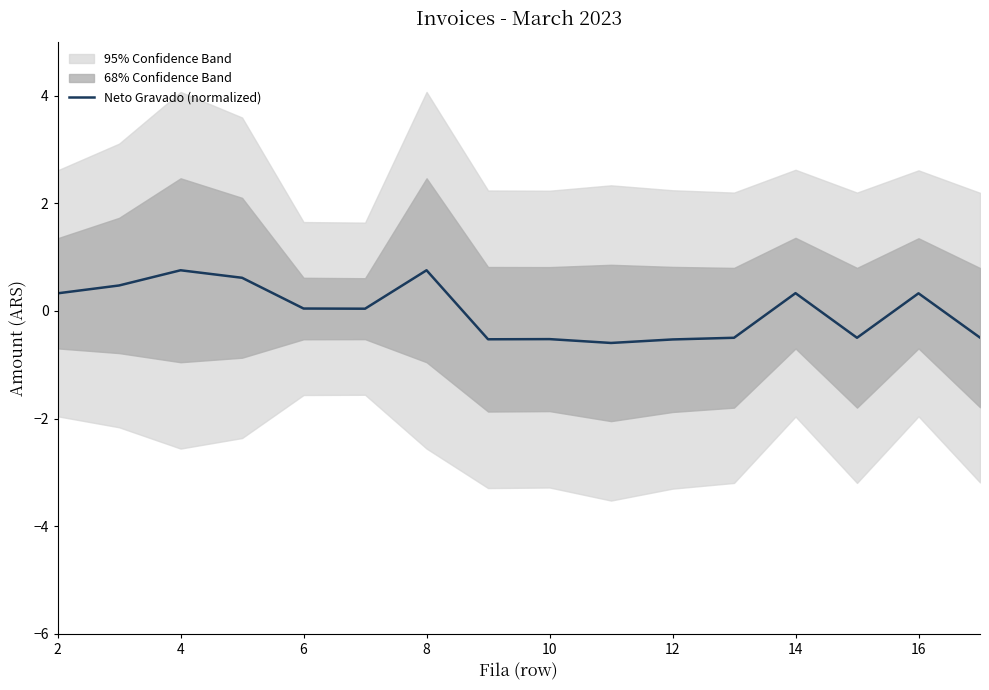

What is the highest value of the Neto Gravado (normalized) series?

0.8